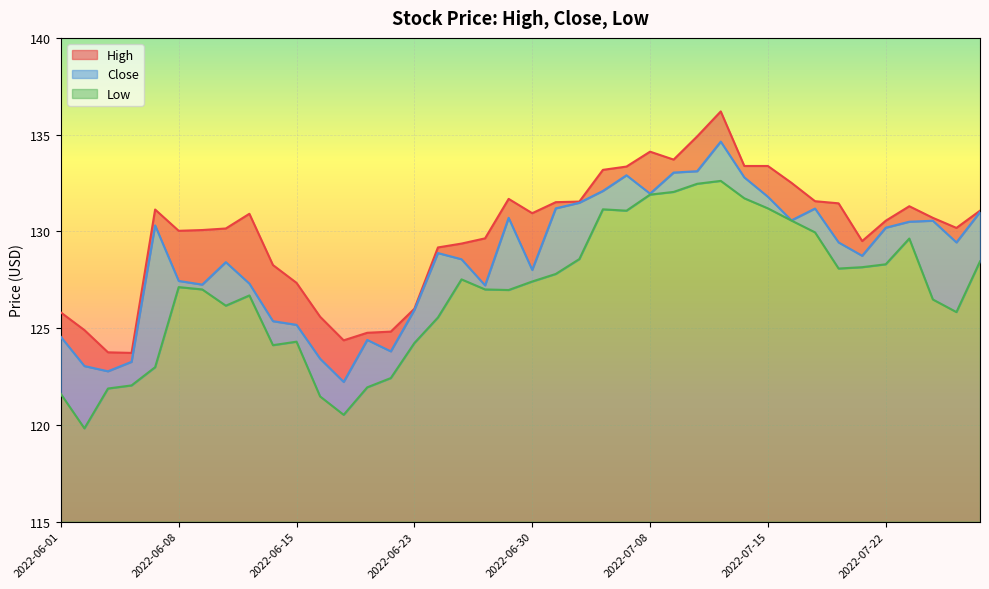

Which series has the largest total across all categories?

High